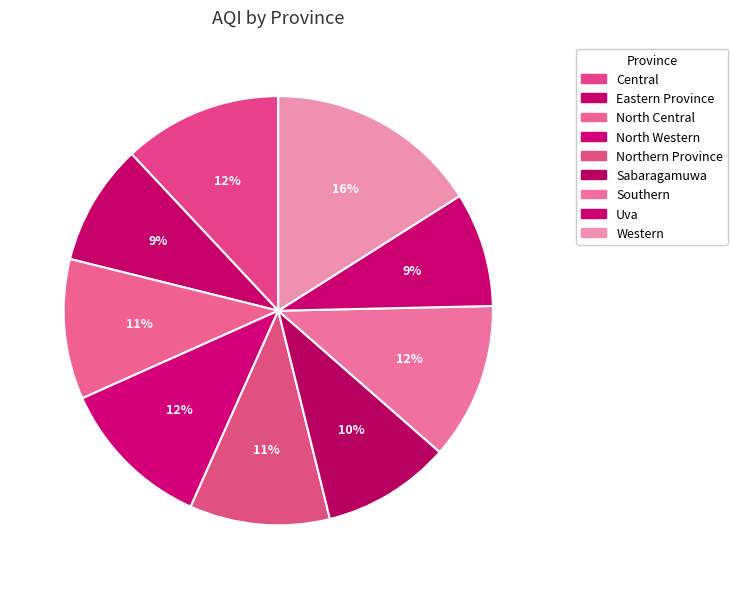

Which slice is the largest?

Western